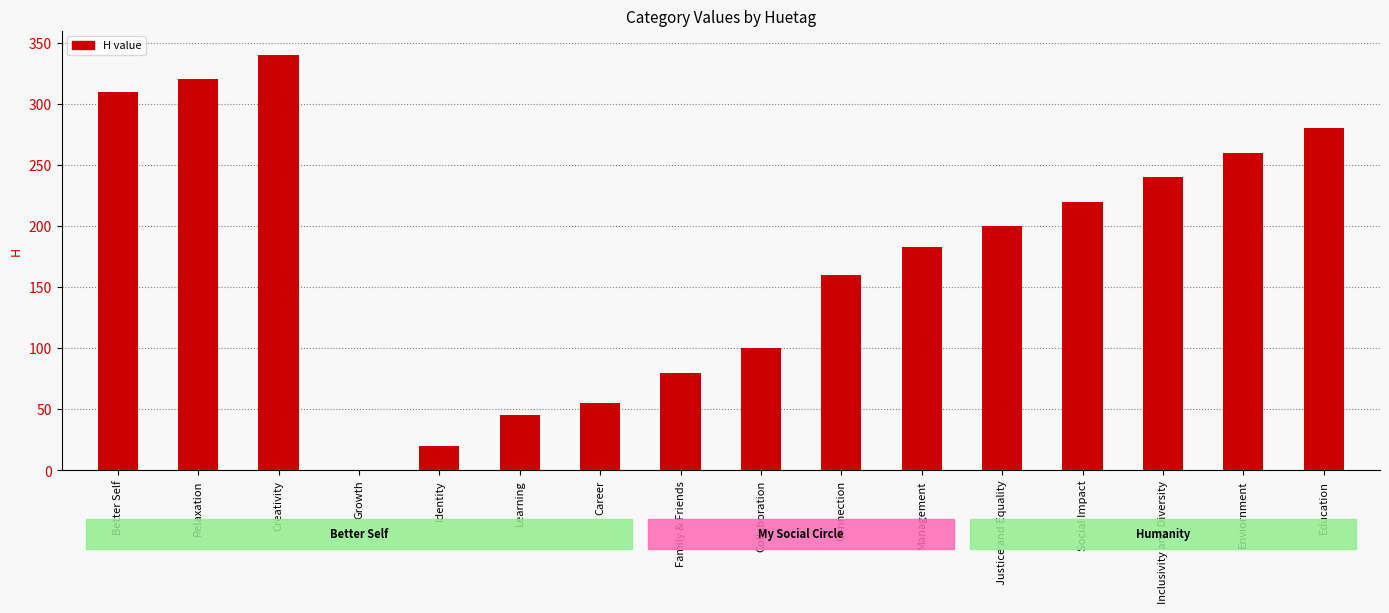

The chart shows a value of 79 at Enviornment. True or false?

False